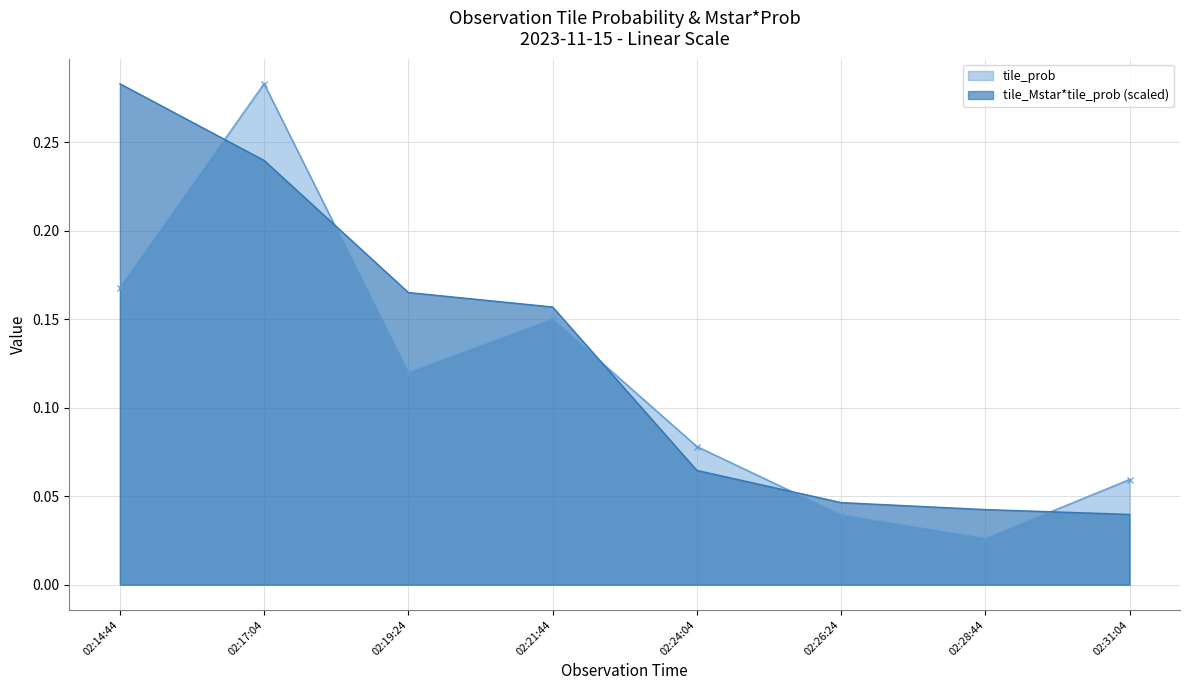

Which series has the largest total across all categories?

tile_Mstar*tile_prob (scaled)